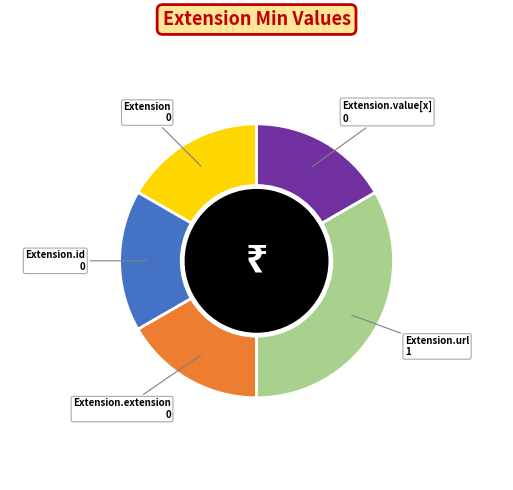

What is the ratio of the value at Extension.id to the value at Extension.url?

0.5